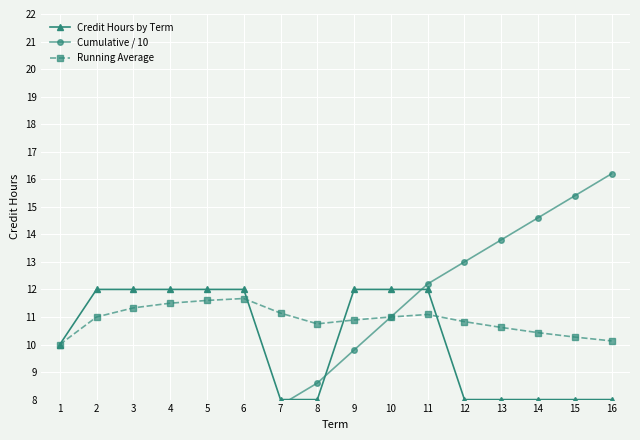

What is the lowest value of the Credit Hours by Term series?

8.0